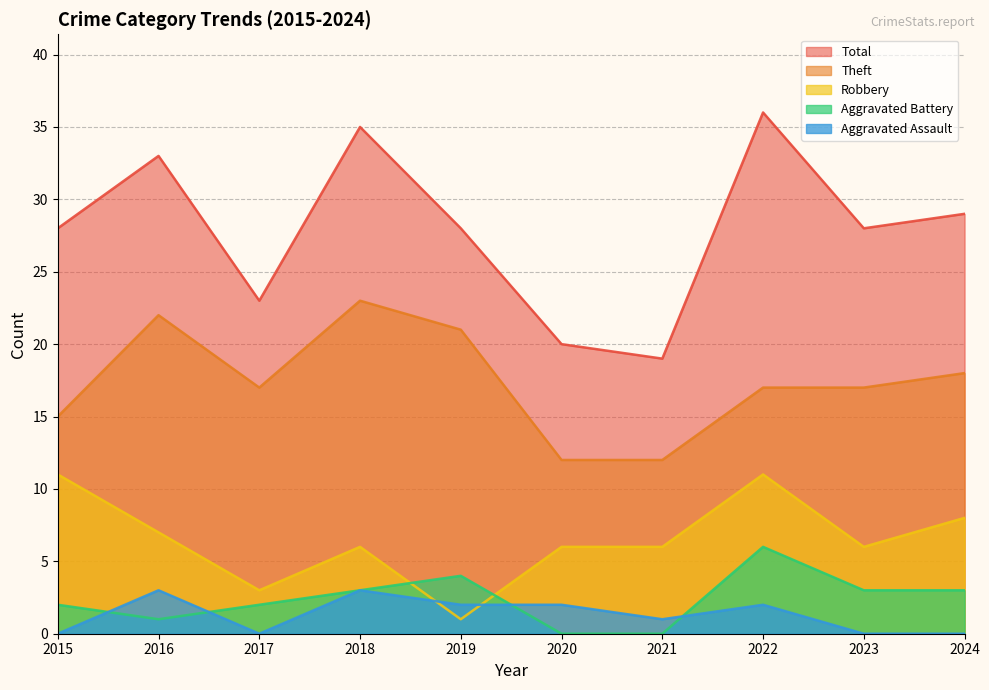

At 2017, list the series in order from largest to smallest.

Total, Theft, Robbery, Aggravated Battery, Aggravated Assault